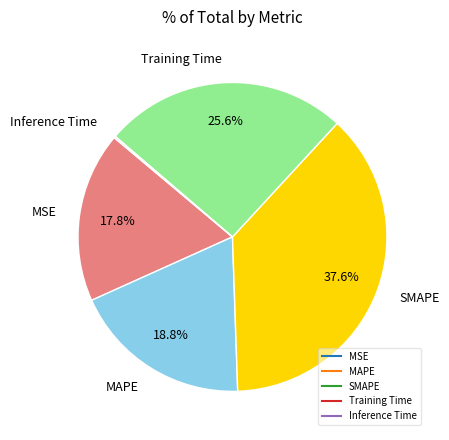

True or false: Training Time accounts for 16% of the total.

False